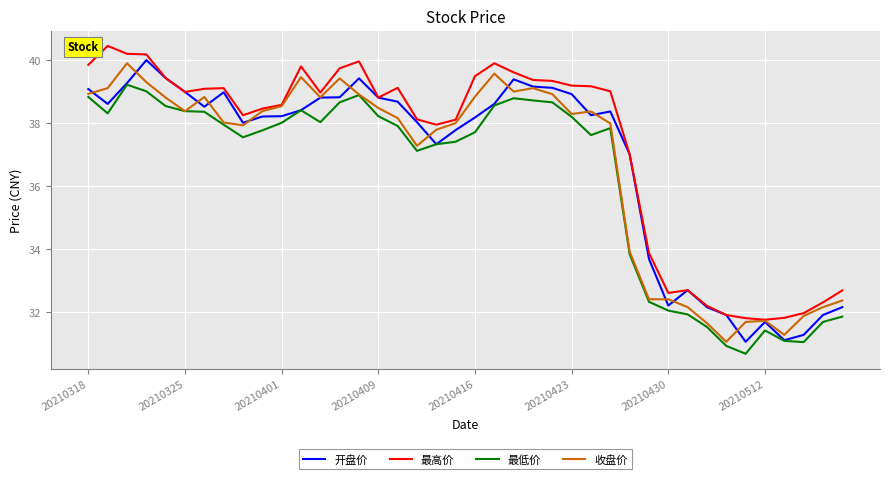

What are all the series names shown in the legend?

开盘价, 最高价, 最低价, 收盘价